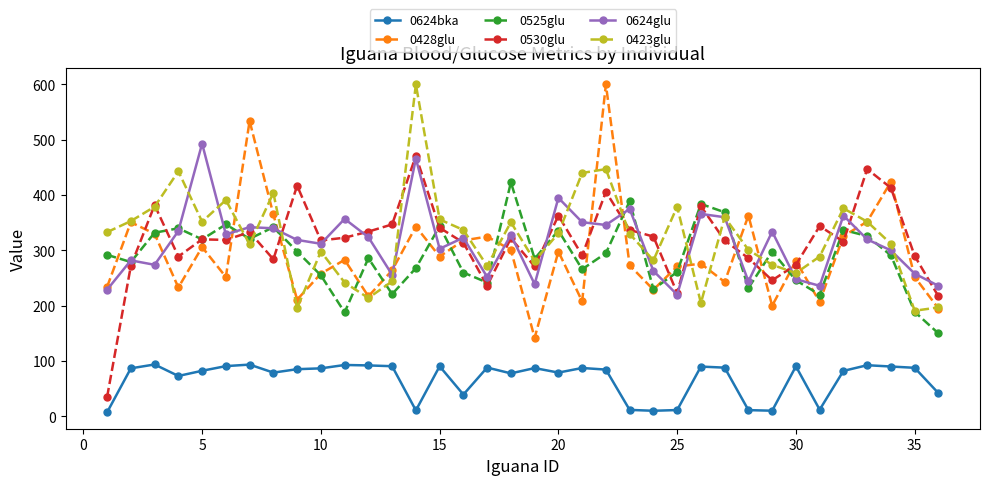

What is the maximum value shown in the chart?

600.0